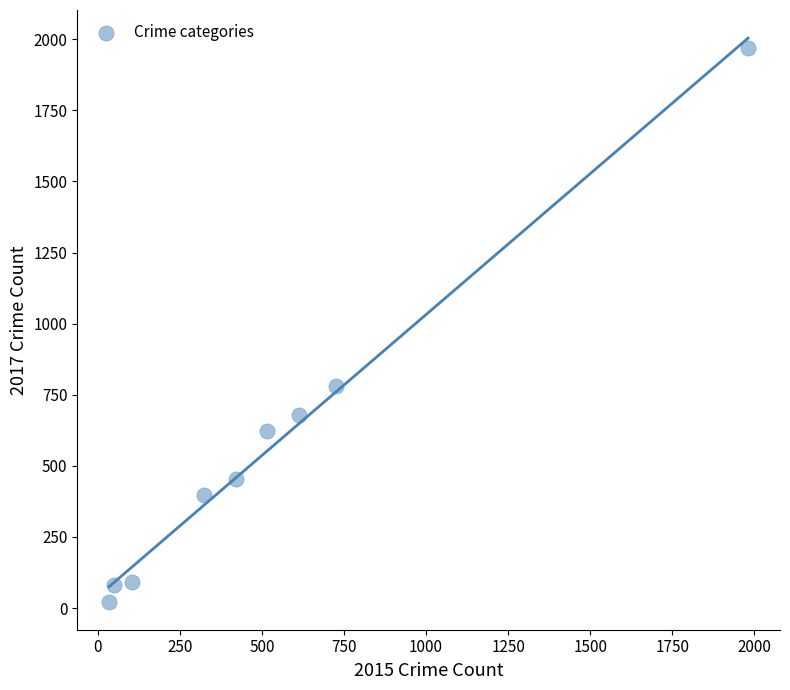

What is the range of Y values (max minus min)?

1945